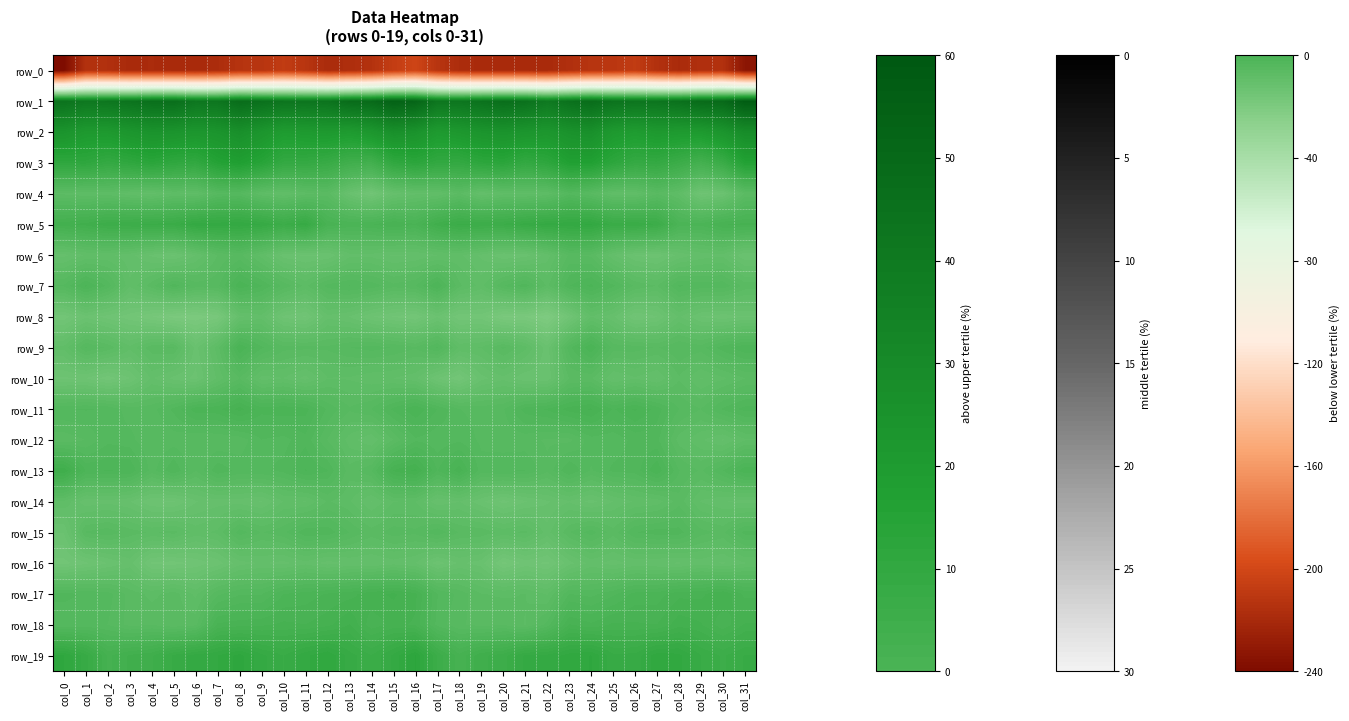

What value does the row_6 series have at col_9?

-8.5